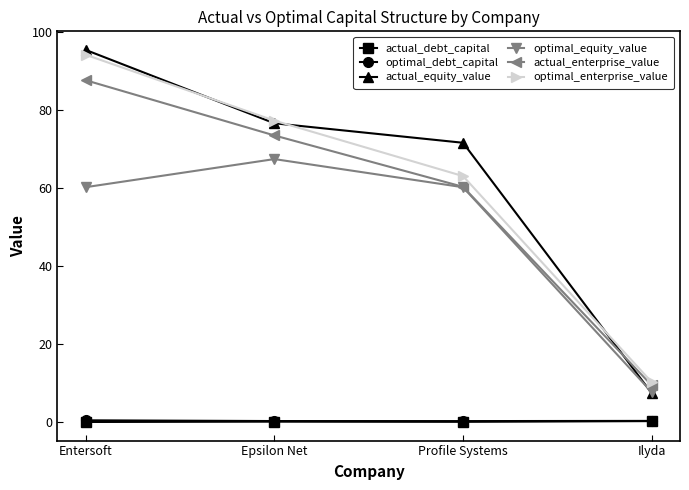

What is the value of the optimal_debt_capital point at the 2nd from the left?

0.3